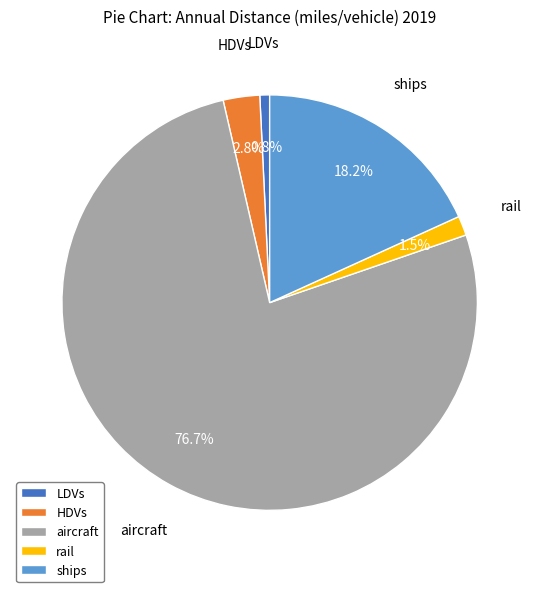

True or false: LDVs accounts for 11% of the total.

False